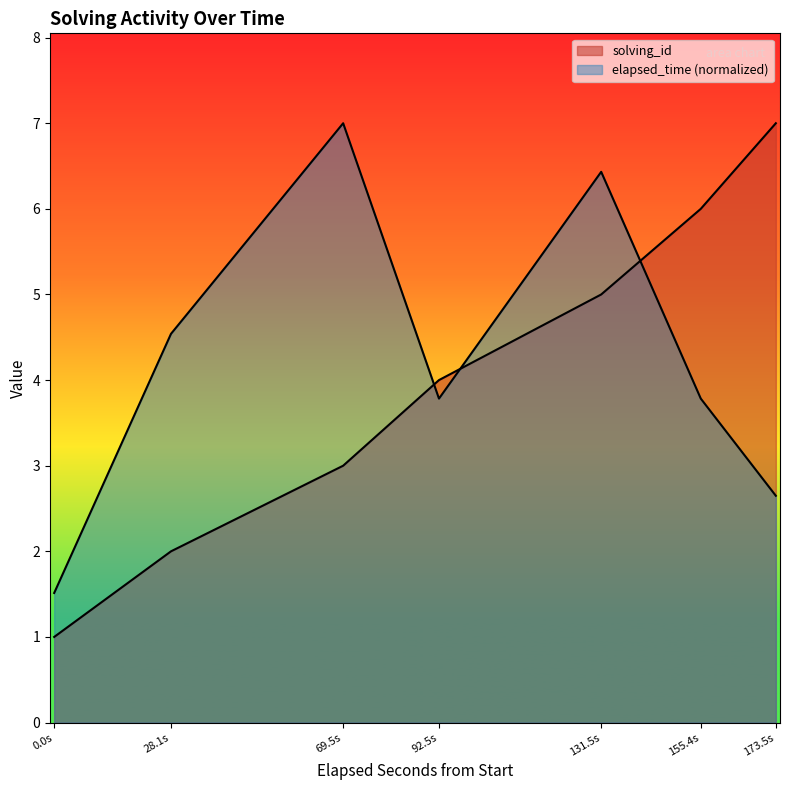

How many lines are shown in the chart?

2